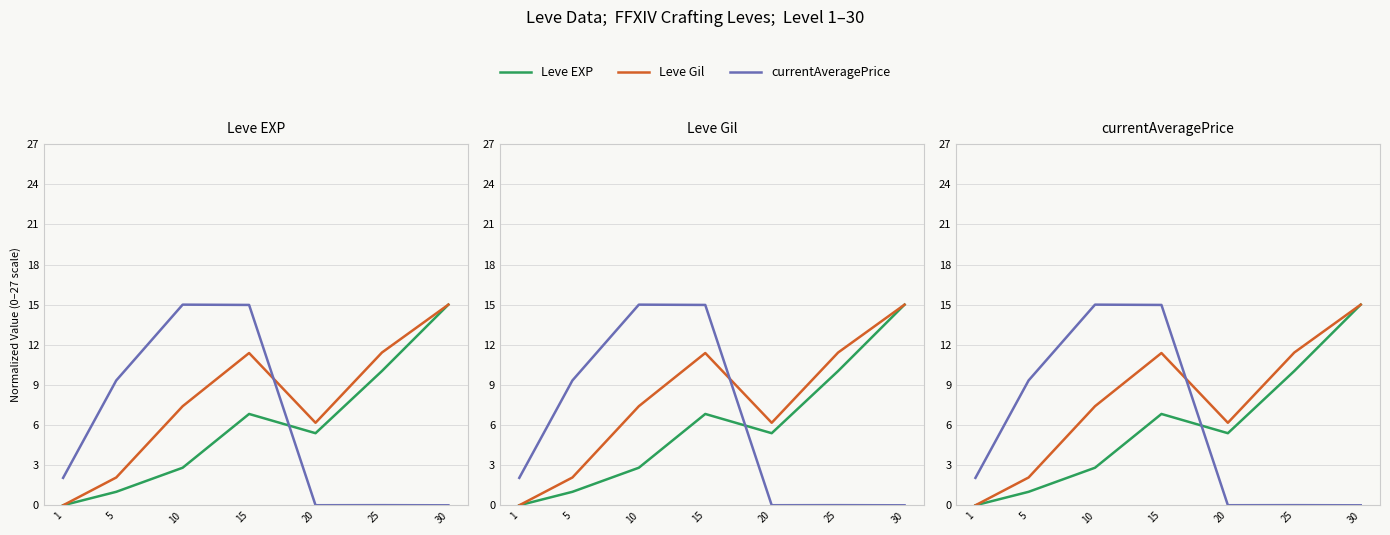

At which category does Leve Gil reach its first local valley?

20